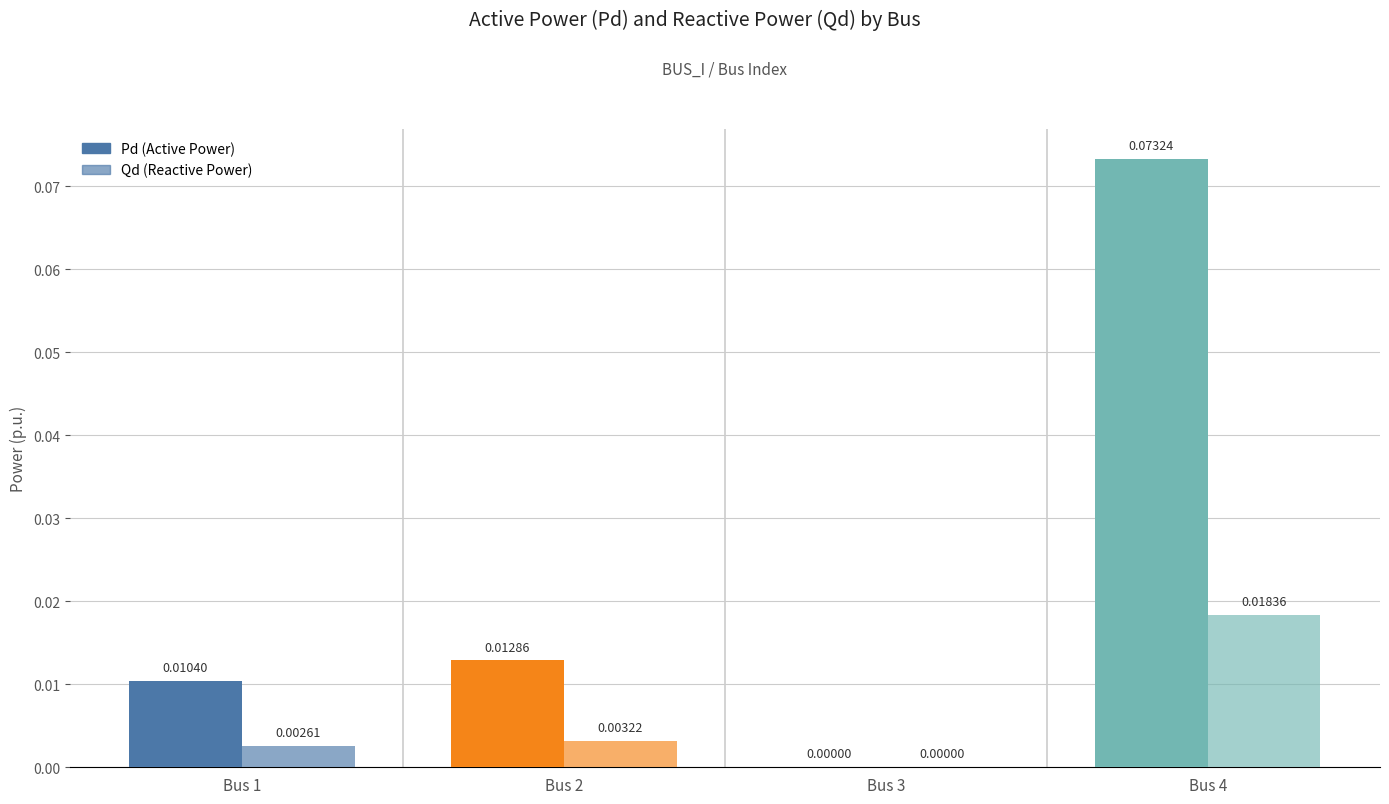

True or false: Pd has a value of 0.1 at Bus 4.

True